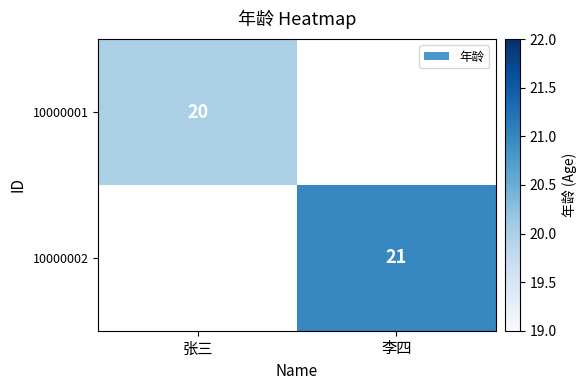

The 10000001 series shows 29 at 张三. True or false?

False